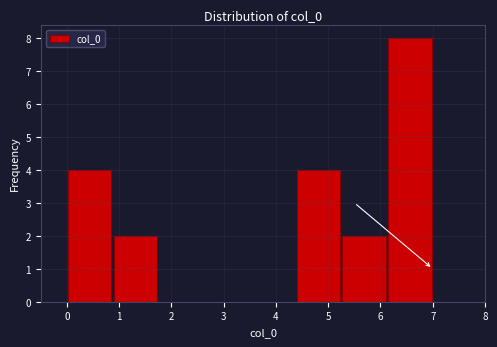

How tall is the bar that spans 4.4 to 5.3 on the x-axis? Neither the bar edges nor the heights are printed on the chart, so give them approximately, as read against the axes.

4